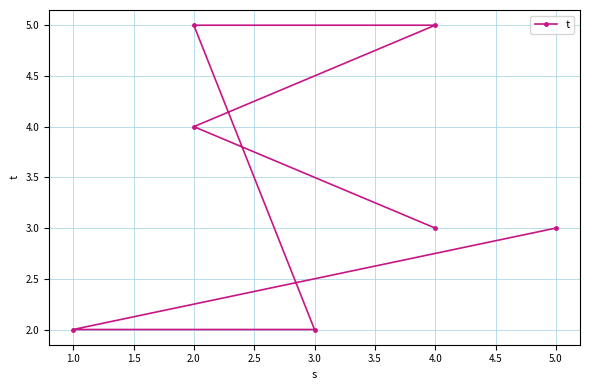

What is the change in value from 2.0 to 4.0?

+1